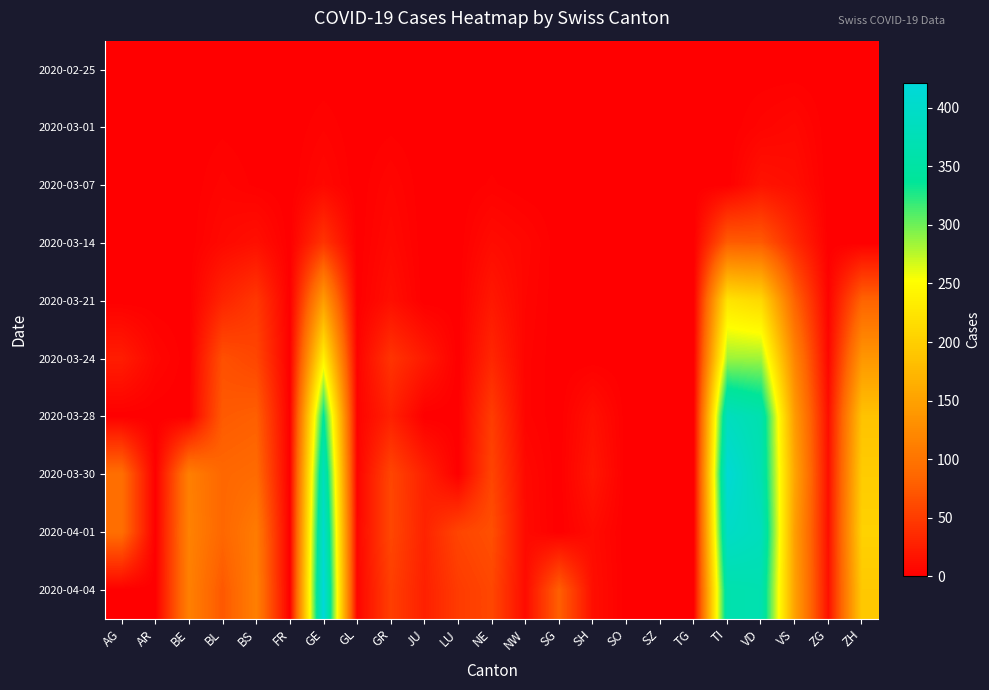

What is the difference between the highest and lowest values at BE?

115